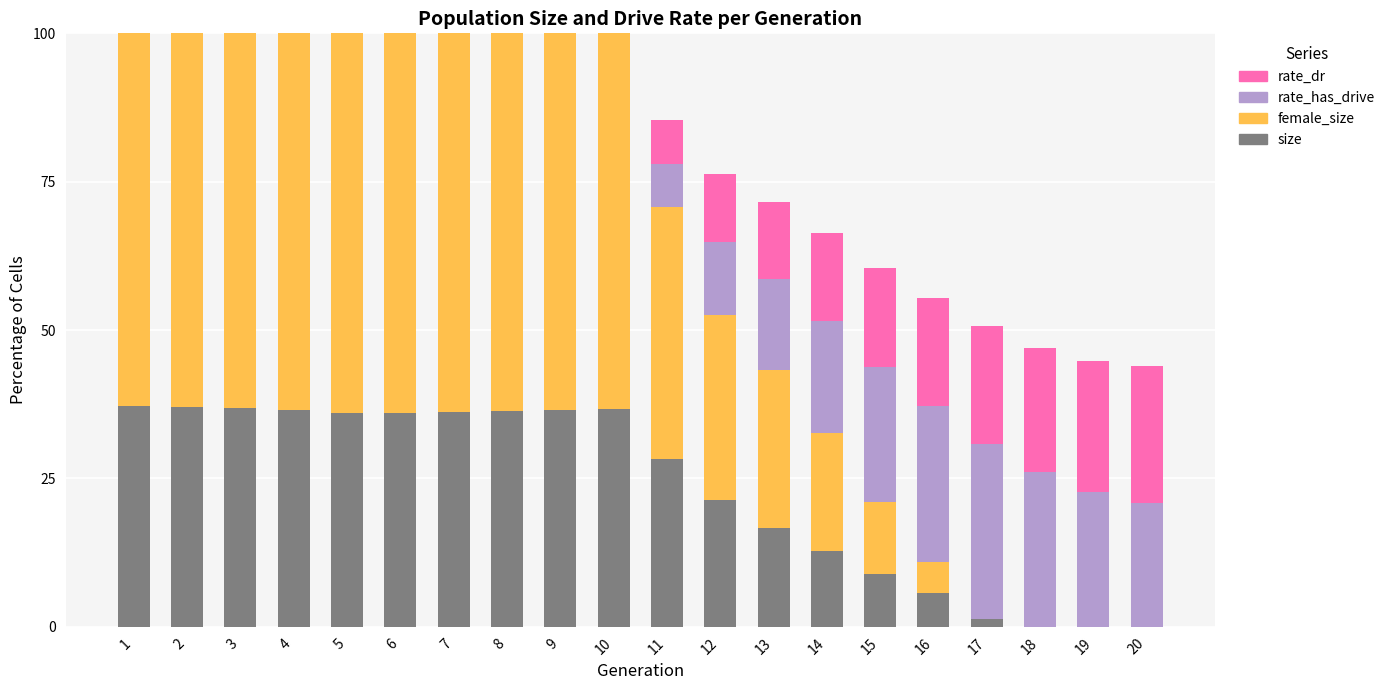

True or false: female_size has a value of 26.5 at 13.

True